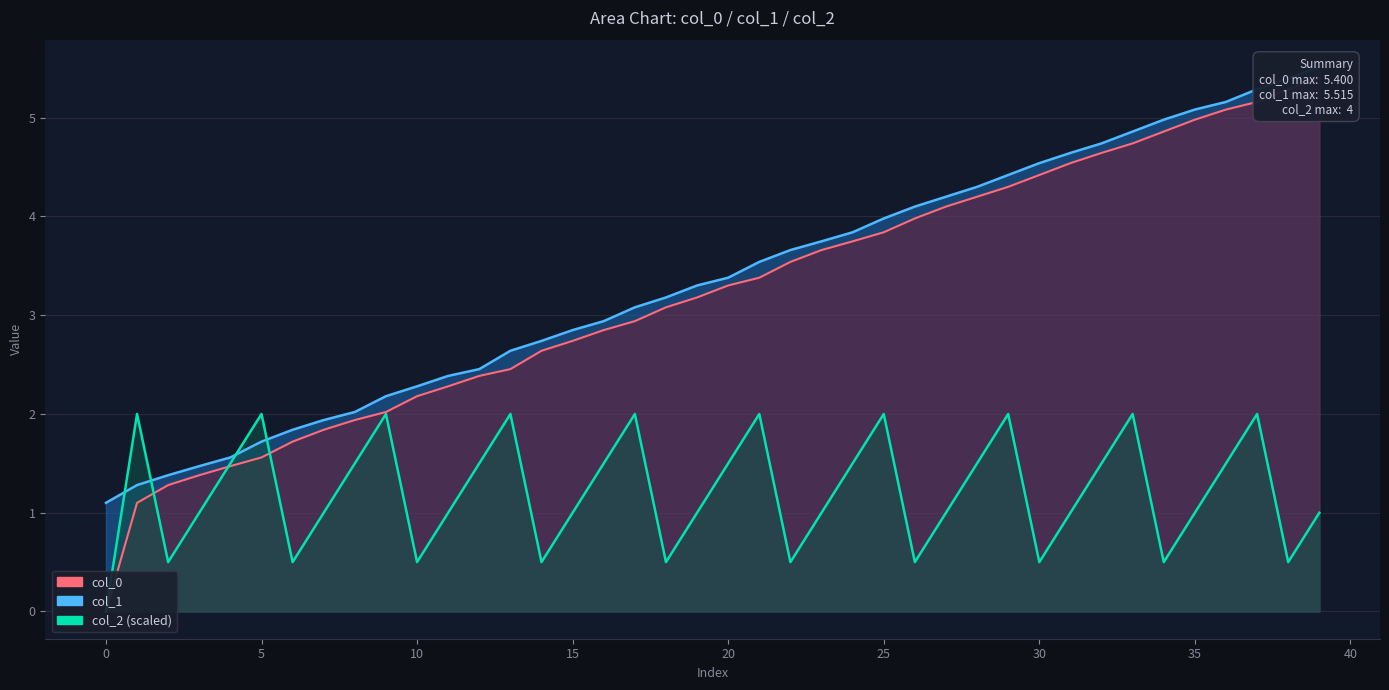

Is the value of col_0 at 11 greater than the value of col_1 at 10?

Yes